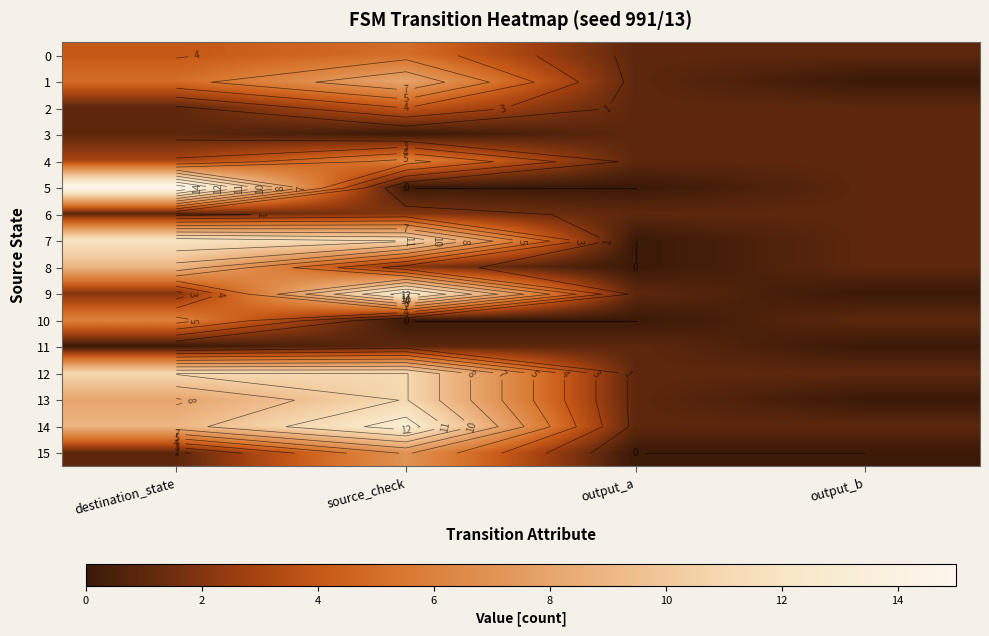

Is the value of 14 at destination_state greater than the value of 3 at destination_state?

Yes